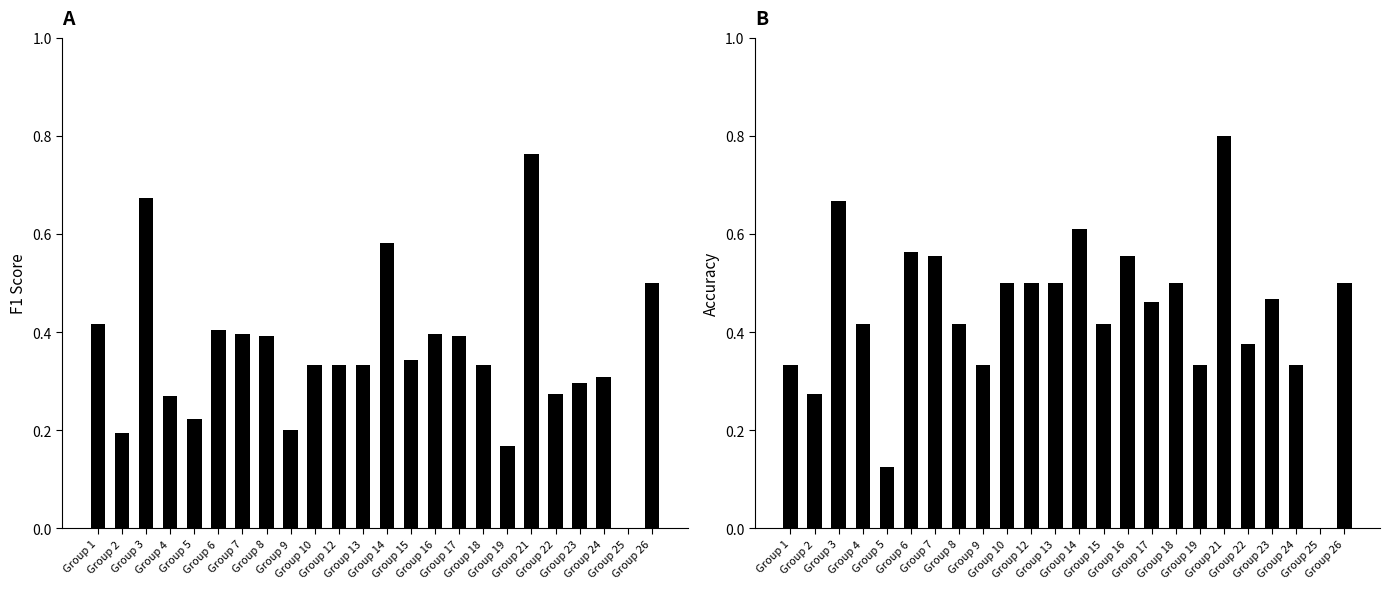

The value of accuracy at Group 8 is 0.3. True or false?

False